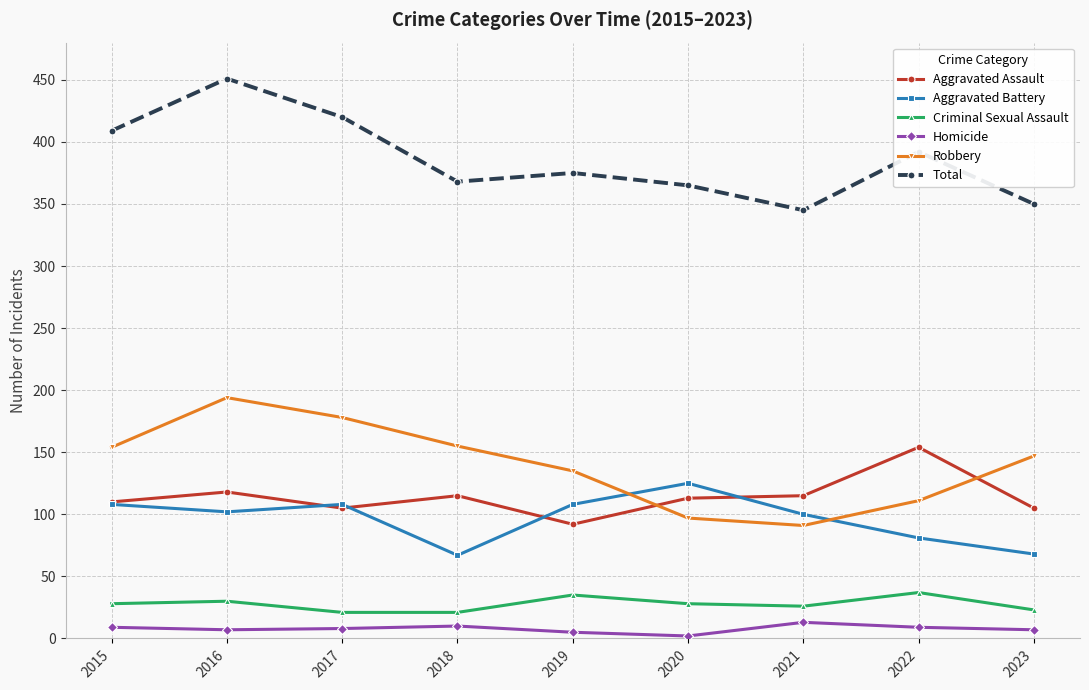

The Robbery series shows 147 at 2023. True or false?

True